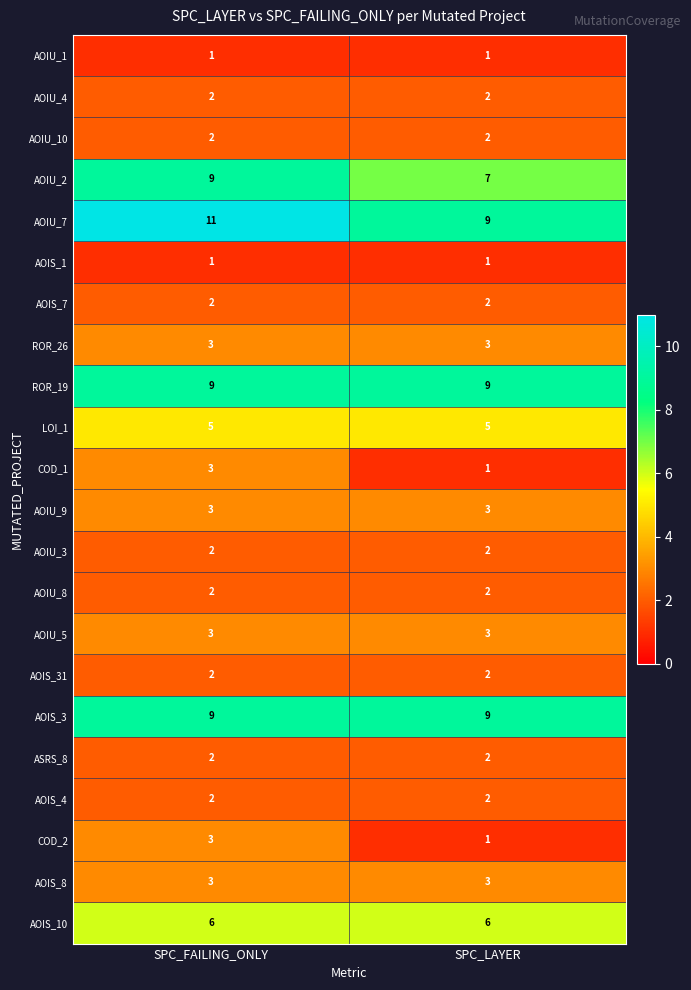

List the labels in order of AOIU_2 value, smallest first.

SPC_LAYER, SPC_FAILING_ONLY